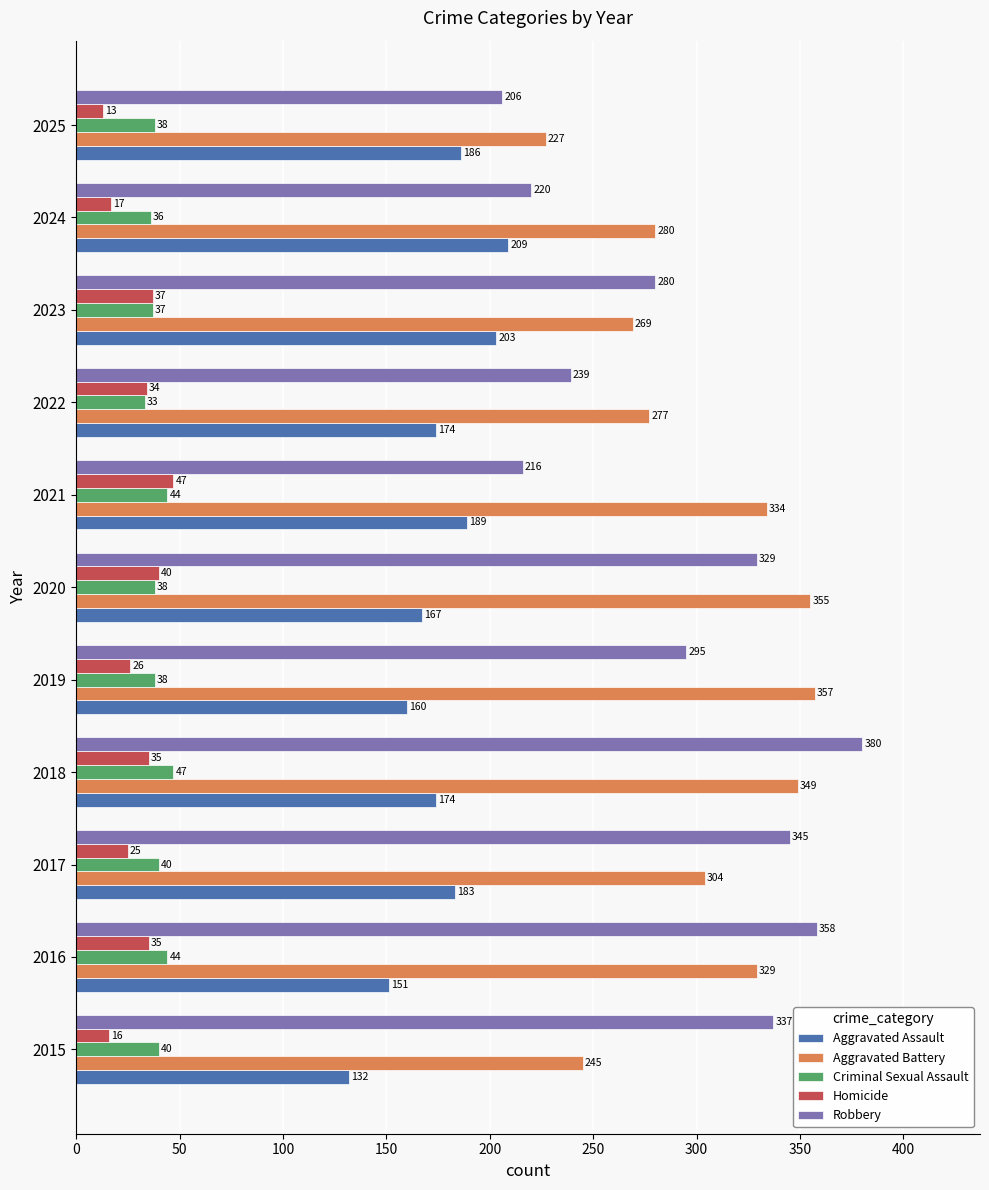

What is the difference between the maximum and minimum values in the Criminal Sexual Assault series?

14